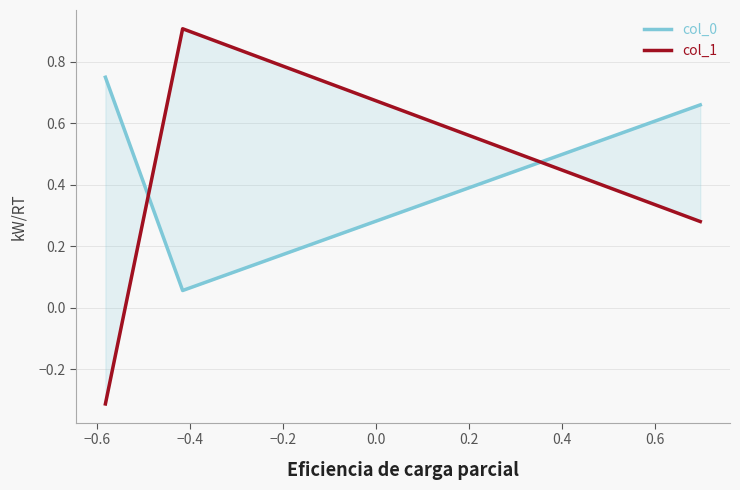

Which series changed the most between −0.8 and −0.4?

col_1